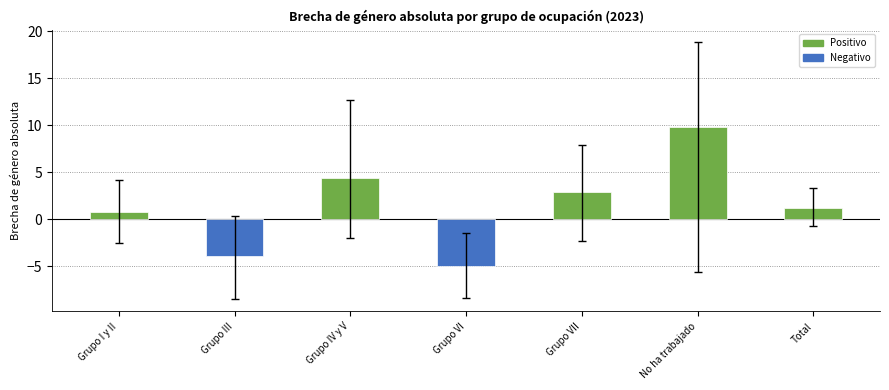

What is the difference between the maximum and minimum values?

14.7